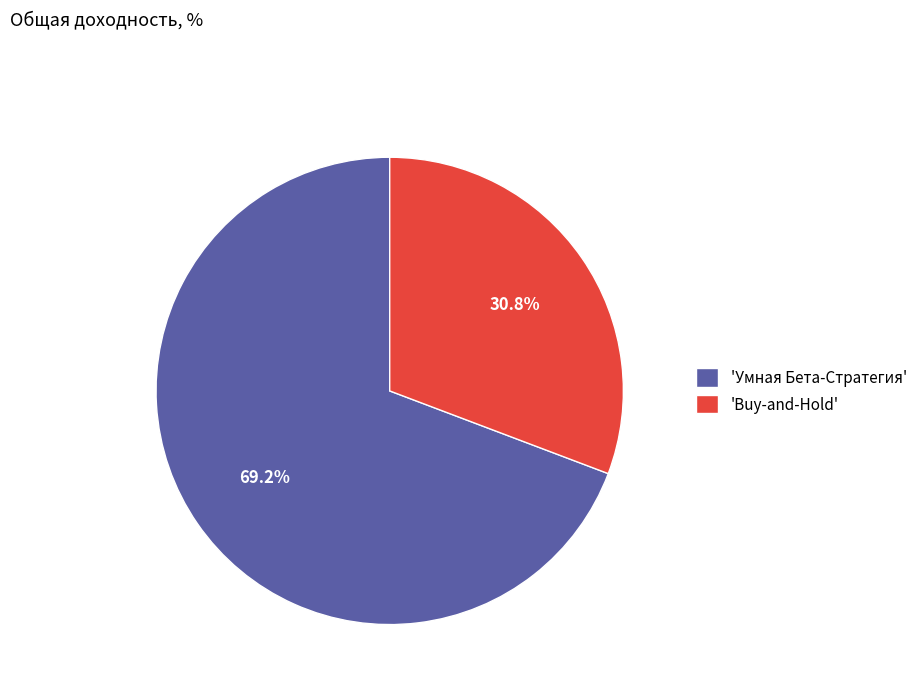

To the nearest percent, what is the average slice percentage?

50%